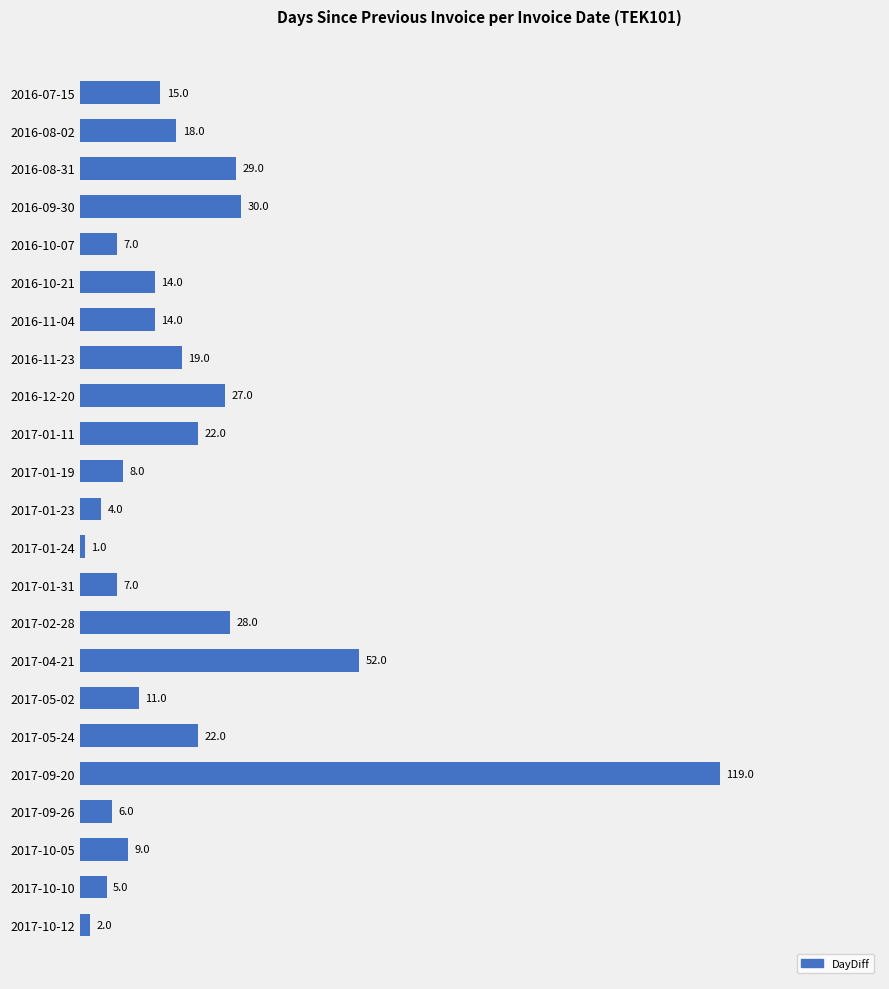

What is the label of the 17th bar from the bottom?

2016-11-04